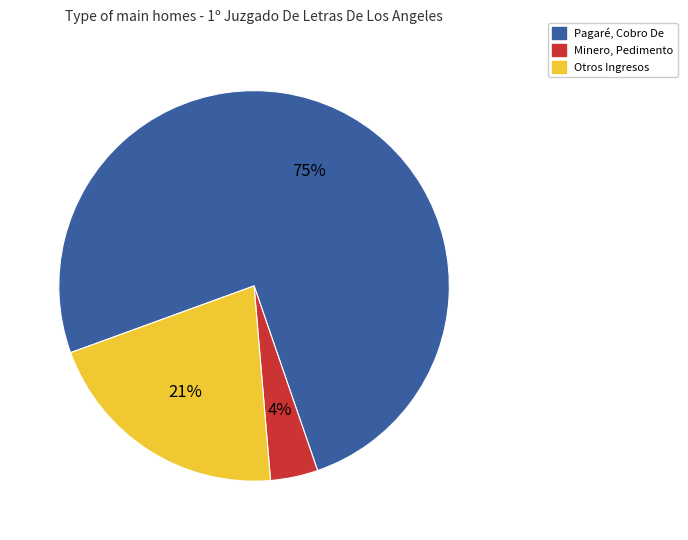

What is the largest slice in the pie chart?

Pagaré, Cobro De